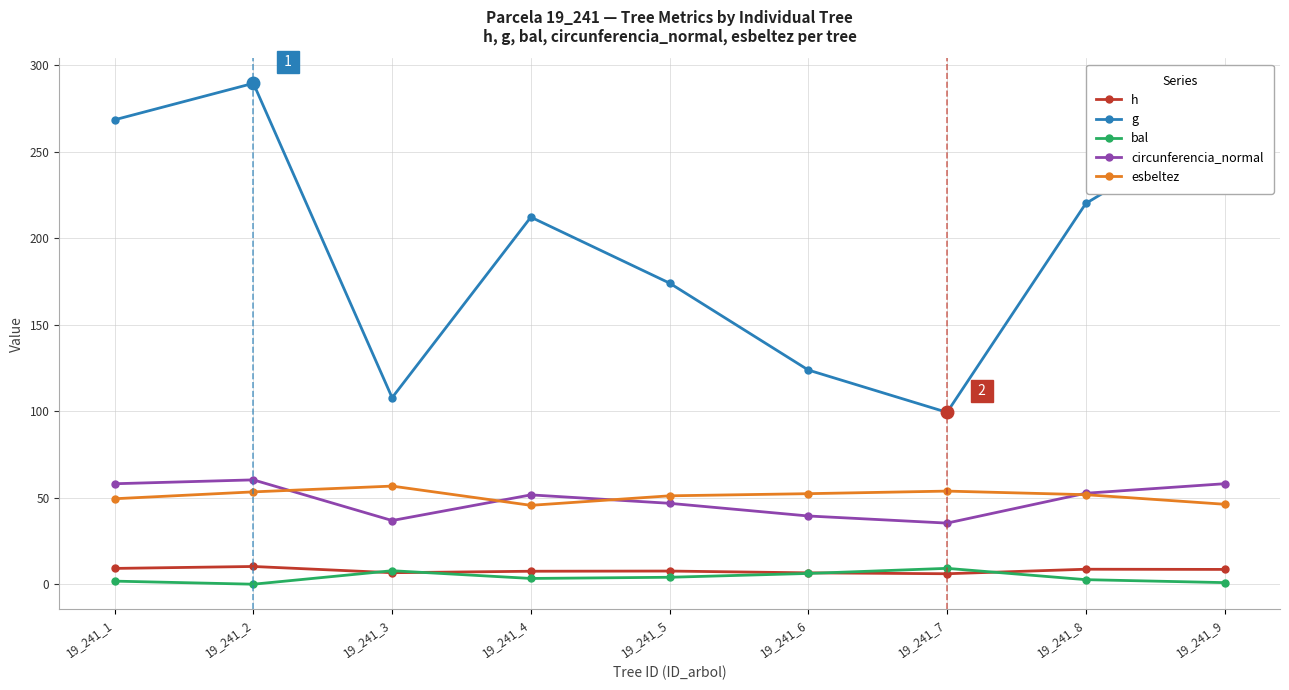

What are all the series names shown in the legend?

h, g, bal, circunferencia_normal, esbeltez